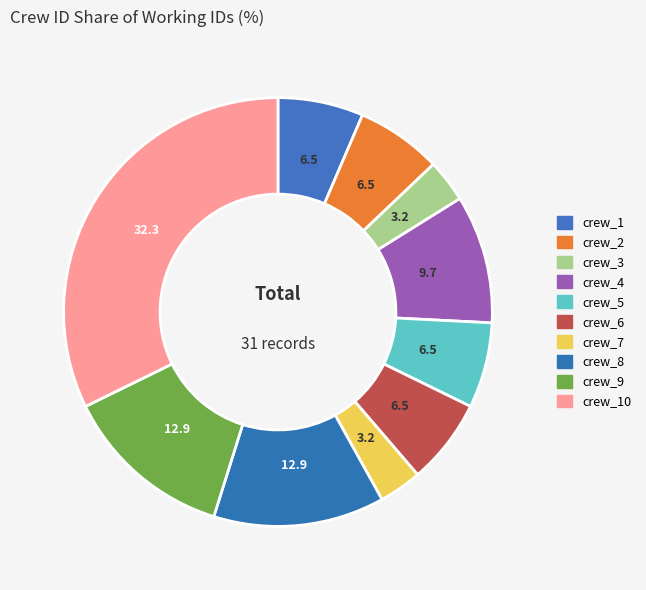

How many segments does this pie chart have?

10